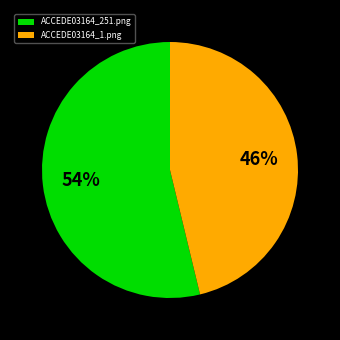

Count the number of slices in the pie.

2